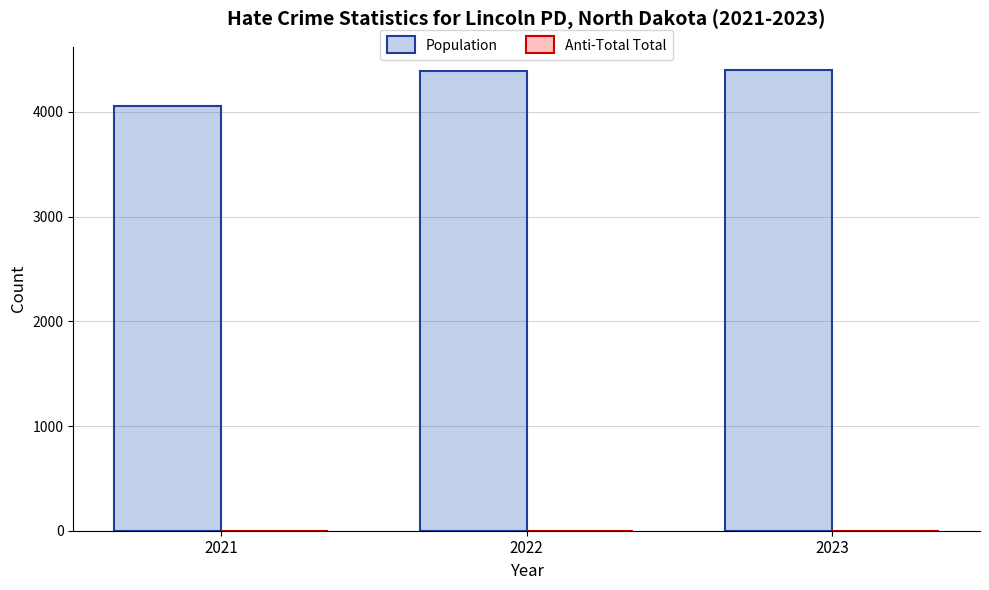

Which series has the widest spread of values?

Population